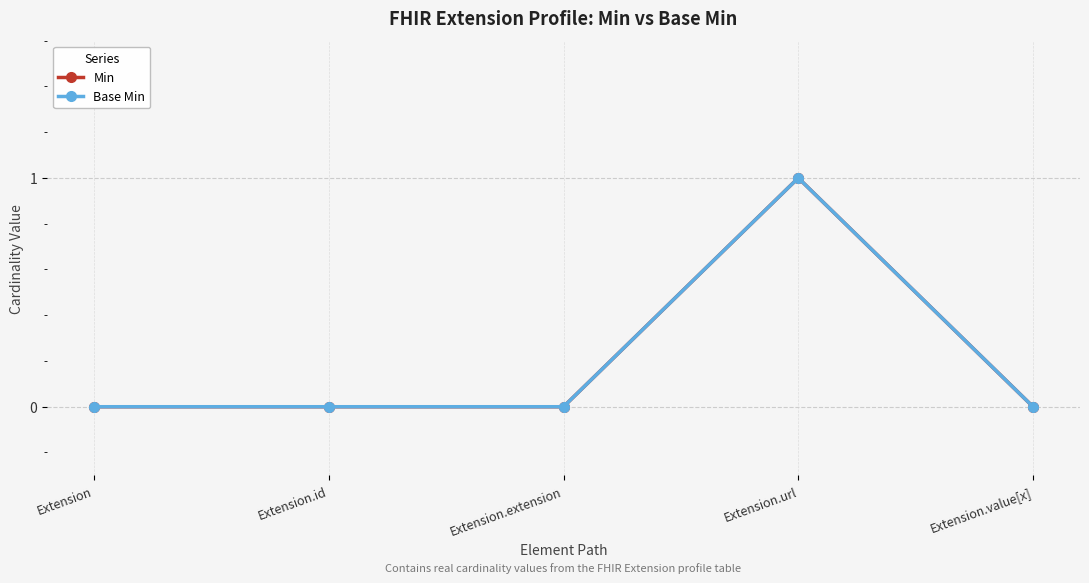

Count the number of data series in this chart.

2